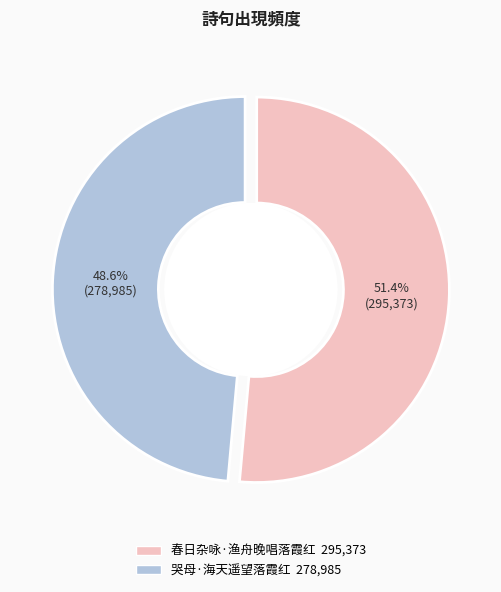

What is the change in value from 春日杂咏·渔舟晚唱落霞红 to 哭母·海天遥望落霞红?

-16388